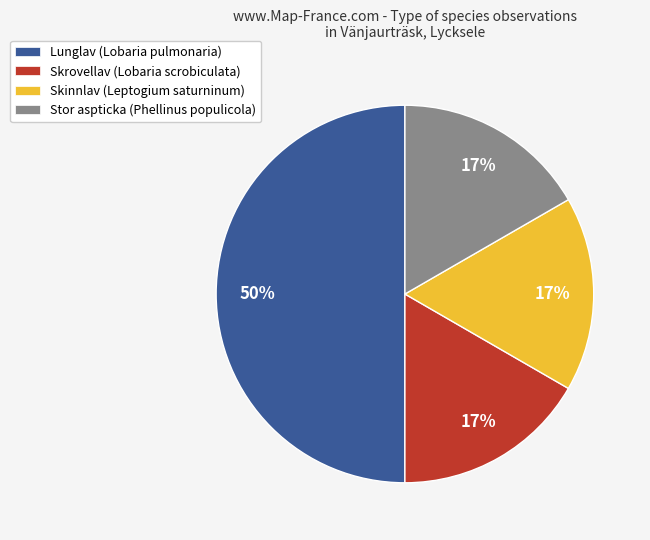

To the nearest percent, what is the difference between the Skrovellav (Lobaria scrobiculata) and Lunglav (Lobaria pulmonaria) slice percentages?

33%